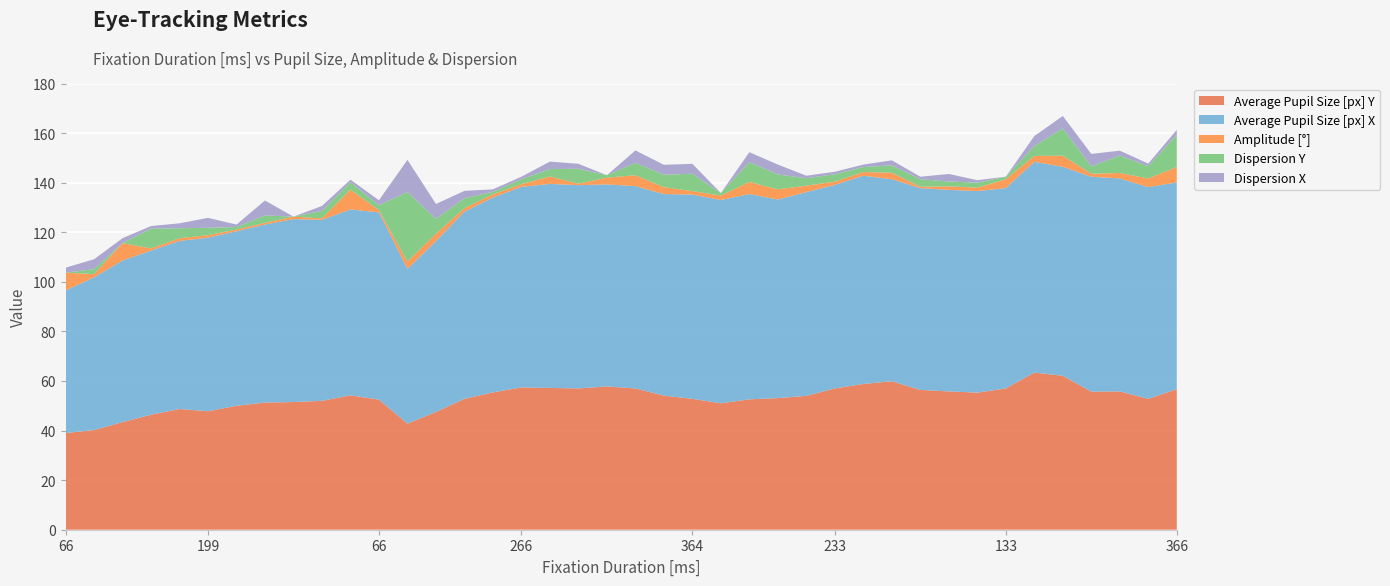

Reading left to right, transcribe all the data shown in this chart.

Average Pupil Size [px] Y: 66=39.0	166=40.2	169=43.4	165=46.4	332=48.7	199=47.8	163=50.0	541=51.3	133=51.5	270=52.0	201=54.2	66=52.5	437=42.8	432=47.5	399=52.8	166=55.4	266=57.4	532=57.2	233=57.0	133=57.8	565=57.0	266=54.1	364=52.8	133=51.0	565=52.6	265=53.1	199=54.0	233=57.0	199=58.8	266=59.9	166=56.4	266=55.8	132=55.3	133=57.0	931=63.4	2130=62.1	232=55.7	299=55.8	167=52.8	366=56.7
Average Pupil Size [px] X: 66=57.5	166=61.6	169=65.2	165=66.2	332=67.8	199=70.0	163=70.4	541=71.8	133=73.8	270=73.0	201=75.0	66=75.5	437=62.4	432=68.9	399=75.5	166=78.6	266=80.9	532=82.3	233=82.0	133=81.5	565=81.6	266=81.3	364=82.4	133=82.0	565=82.8	265=80.1	199=82.2	233=82.1	199=84.0	266=81.5	166=81.4	266=81.3	132=81.3	133=80.8	931=85.0	2130=84.3	232=86.7	299=85.9	167=85.4	366=83.4
Amplitude [°]: 66=7.2	166=1.3	169=7.0	165=0.9	332=1.1	199=1.0	163=0.7	541=0.7	133=1.0	270=0.6	201=8.0	66=0.9	437=3.0	432=3.0	399=1.4	166=1.3	266=1.1	532=3.0	233=0.6	133=2.7	565=4.4	266=2.8	364=1.4	133=1.8	565=4.9	265=4.1	199=2.6	233=1.3	199=1.5	266=2.6	166=0.6	266=1.4	132=1.4	133=3.6	931=2.4	2130=4.5	232=1.2	299=2.2	167=3.5	366=6.2
Dispersion Y: 66=0.0	166=2.0	169=0.0	165=8.0	332=4.0	199=3.0	163=1.0	541=3.0	133=0.0	270=3.0	201=3.0	66=2.0	437=28.0	432=6.0	399=4.0	166=1.0	266=2.0	532=3.0	233=6.0	133=1.0	565=5.0	266=5.0	364=7.0	133=1.0	565=8.0	265=6.0	199=3.0	233=3.0	199=2.0	266=3.0	166=3.0	266=2.0	132=2.0	133=1.0	931=4.0	2130=11.0	232=3.0	299=7.0	167=5.0	366=13.0
Dispersion X: 66=2.0	166=4.0	169=2.0	165=1.0	332=2.0	199=4.0	163=1.0	541=6.0	133=0.0	270=2.0	201=1.0	66=2.0	437=13.0	432=6.0	399=3.0	166=1.0	266=1.0	532=3.0	233=2.0	133=0.0	565=5.0	266=4.0	364=4.0	133=0.0	565=4.0	265=4.0	199=1.0	233=1.0	199=1.0	266=2.0	166=1.0	266=3.0	132=1.0	133=0.0	931=4.0	2130=5.0	232=5.0	299=2.0	167=1.0	366=2.0